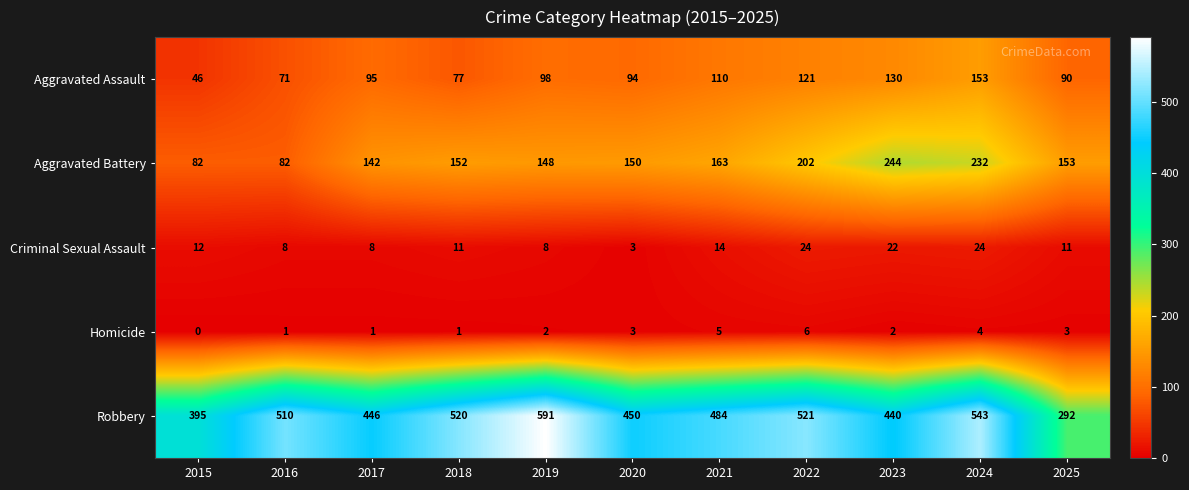

Which series changed the most between 2016 and 2021?

Aggravated Battery